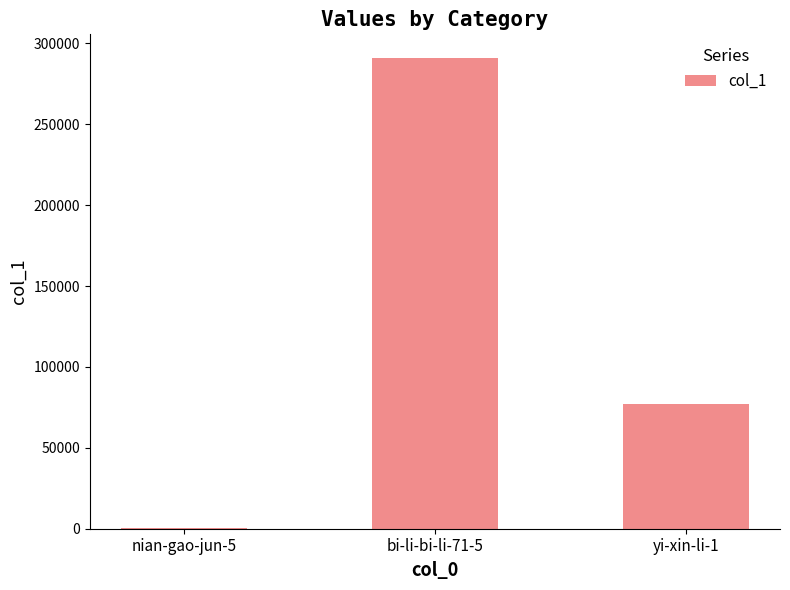

Count the values in the range 215 to 291029.

3